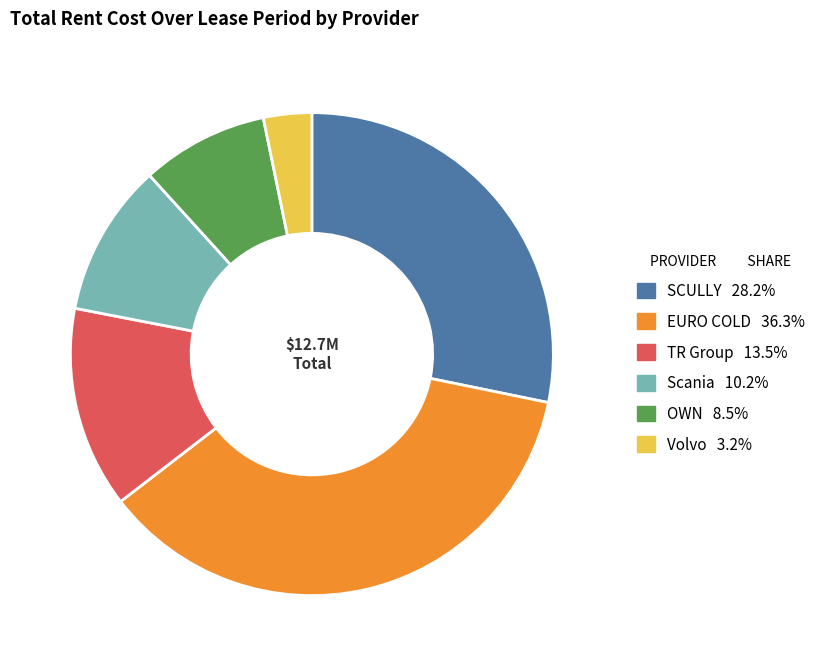

Rank the categories by value from lowest to highest.

Volvo, OWN, Scania, TR Group, SCULLY, EURO COLD